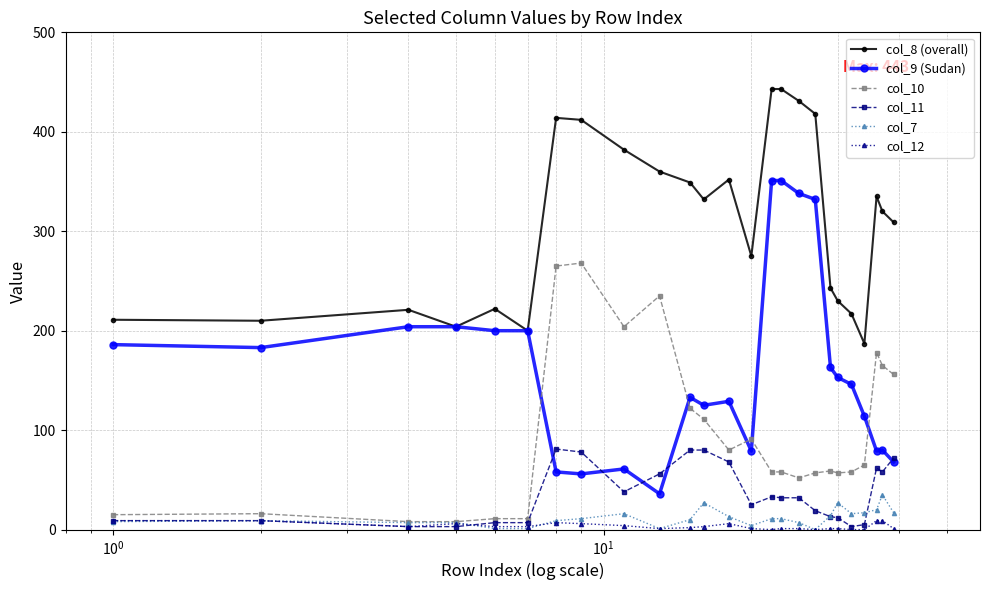

True or false: col_7 has more than 1 points higher than both neighbors.

True